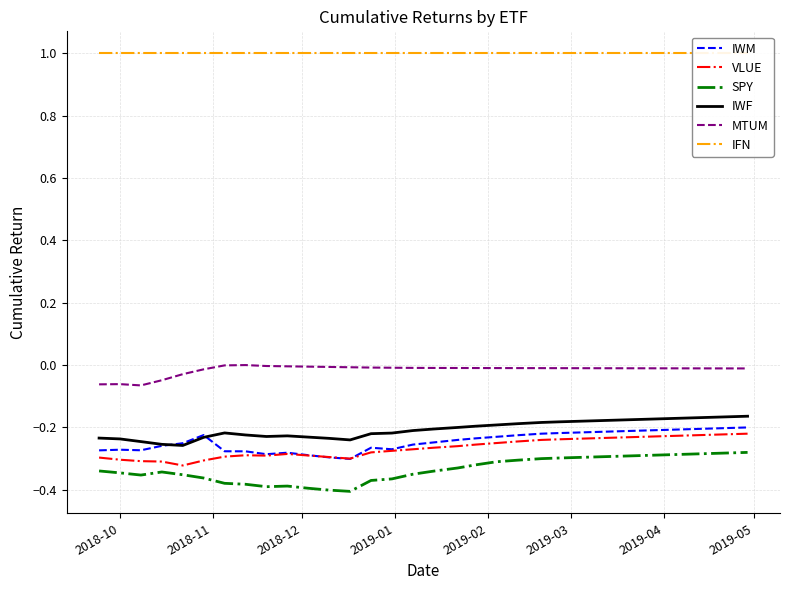

Reading right to left, extract all data points from this chart.

IWM: -0.2	-0.2	-0.2	-0.2	-0.2	-0.2	-0.2	-0.2	-0.2	-0.2	-0.2	-0.2	-0.2	-0.2	-0.2	-0.2	-0.3	-0.3	-0.3	-0.3	-0.3	-0.3	-0.3	-0.3	-0.3	-0.3	-0.2	-0.3	-0.3	-0.3	-0.3	-0.3
VLUE: -0.2	-0.2	-0.2	-0.2	-0.2	-0.2	-0.2	-0.2	-0.2	-0.2	-0.2	-0.2	-0.2	-0.3	-0.3	-0.3	-0.3	-0.3	-0.3	-0.3	-0.3	-0.3	-0.3	-0.3	-0.3	-0.3	-0.3	-0.3	-0.3	-0.3	-0.3	-0.3
SPY: -0.3	-0.3	-0.3	-0.3	-0.3	-0.3	-0.3	-0.3	-0.3	-0.3	-0.3	-0.3	-0.3	-0.3	-0.3	-0.3	-0.3	-0.4	-0.4	-0.4	-0.4	-0.4	-0.4	-0.4	-0.4	-0.4	-0.4	-0.4	-0.3	-0.4	-0.3	-0.3
IWF: -0.2	-0.2	-0.2	-0.2	-0.2	-0.2	-0.2	-0.2	-0.2	-0.2	-0.2	-0.2	-0.2	-0.2	-0.2	-0.2	-0.2	-0.2	-0.2	-0.2	-0.2	-0.2	-0.2	-0.2	-0.2	-0.2	-0.2	-0.3	-0.3	-0.2	-0.2	-0.2
MTUM: -0.0	-0.0	-0.0	-0.0	-0.0	-0.0	-0.0	-0.0	-0.0	-0.0	-0.0	-0.0	-0.0	-0.0	-0.0	-0.0	-0.0	-0.0	-0.0	-0.0	-0.0	-0.0	-0.0	-0.0	0.0	-0.0	-0.0	-0.0	-0.0	-0.1	-0.1	-0.1
IFN: 1.0	1.0	1.0	1.0	1.0	1.0	1.0	1.0	1.0	1.0	1.0	1.0	1.0	1.0	1.0	1.0	1.0	1.0	1.0	1.0	1.0	1.0	1.0	1.0	1.0	1.0	1.0	1.0	1.0	1.0	1.0	1.0